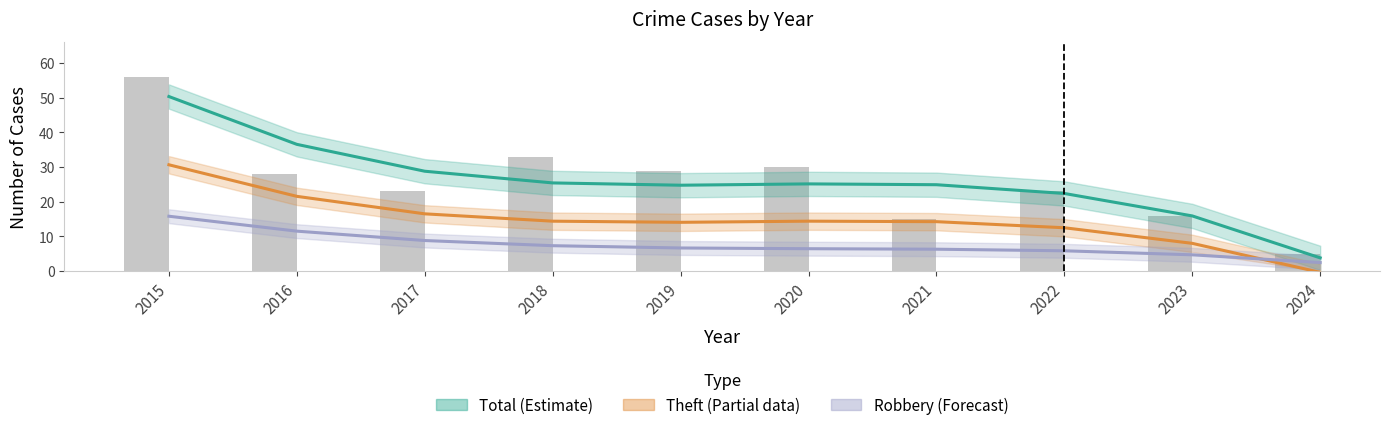

What is the value of the Robbery (Forecast) bar at the 2nd from the left?

11.5